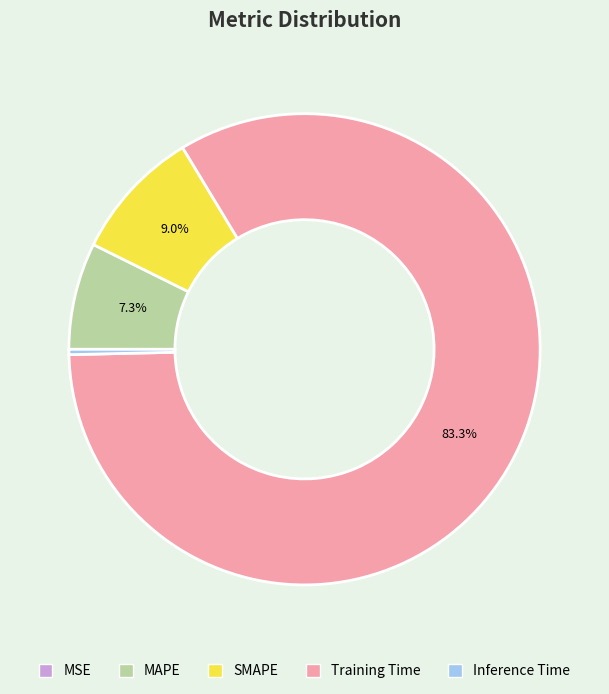

Does any single category account for the majority?

Yes